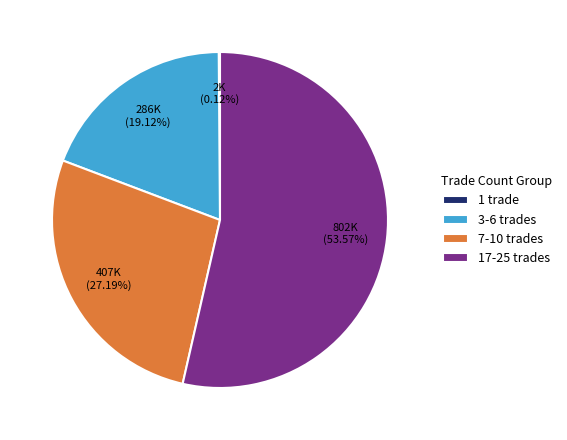

Is there any slice that represents more than half of the pie?

Yes